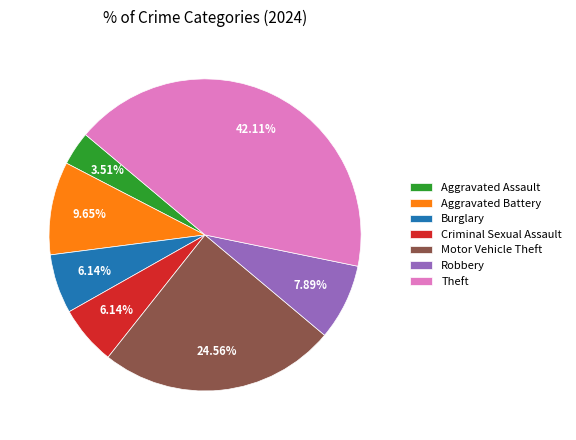

How many slices are in this pie chart?

7